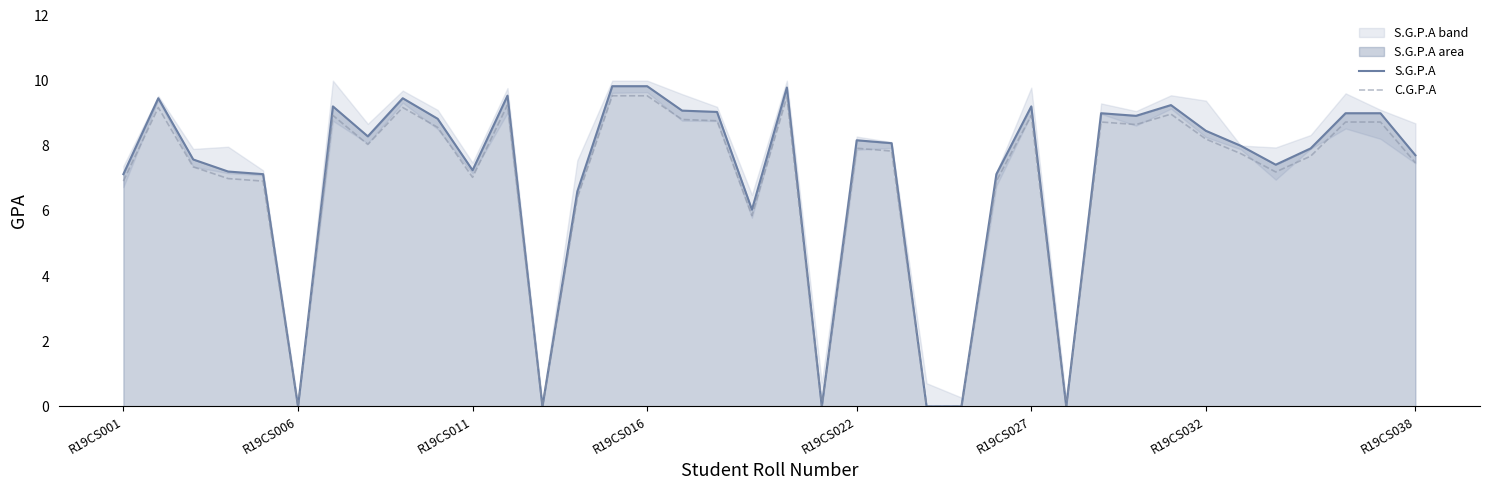

Is the value of C.G.P.A at R19CS016 greater than the value of S.G.P.A at R19CS032?

Yes